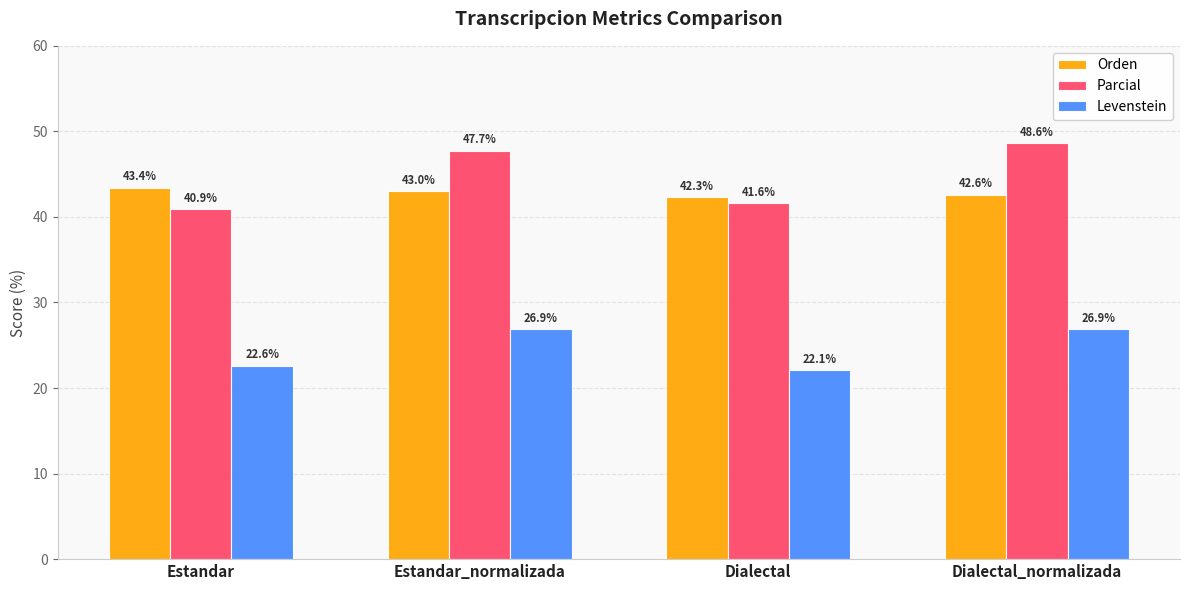

The Levenstein series shows 22.6 at Estandar. True or false?

True